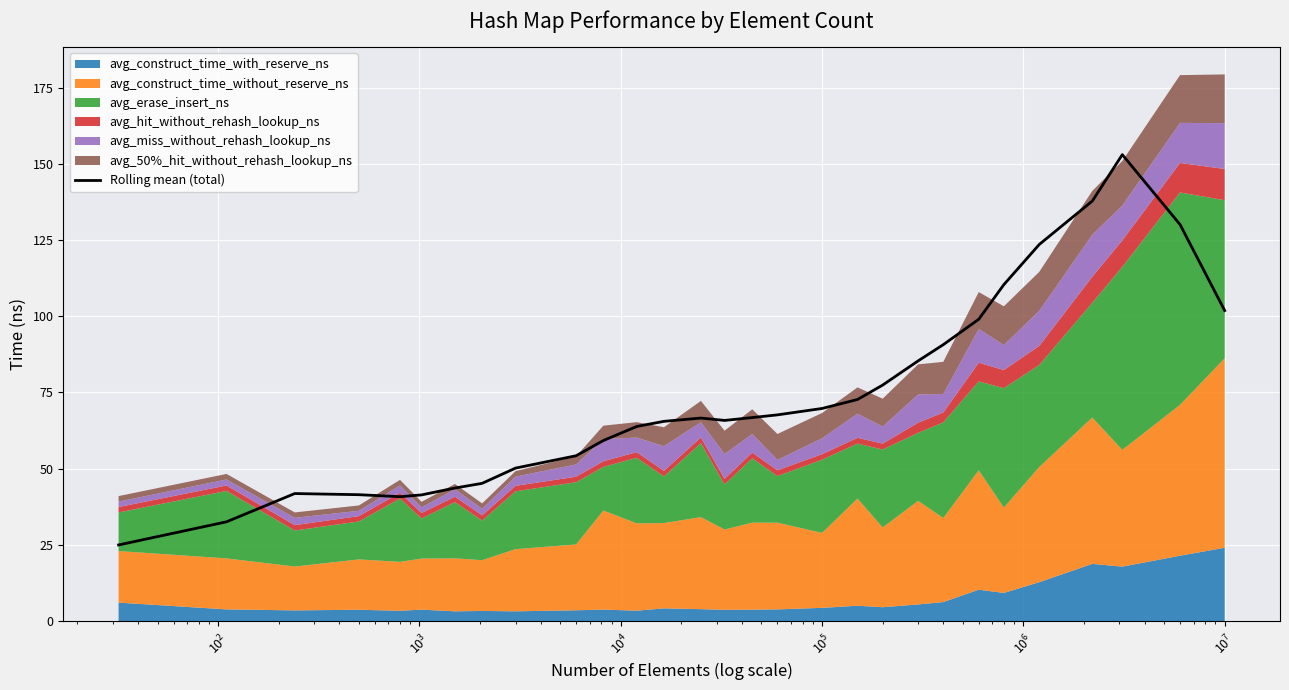

How many categories are shown in the chart?

29